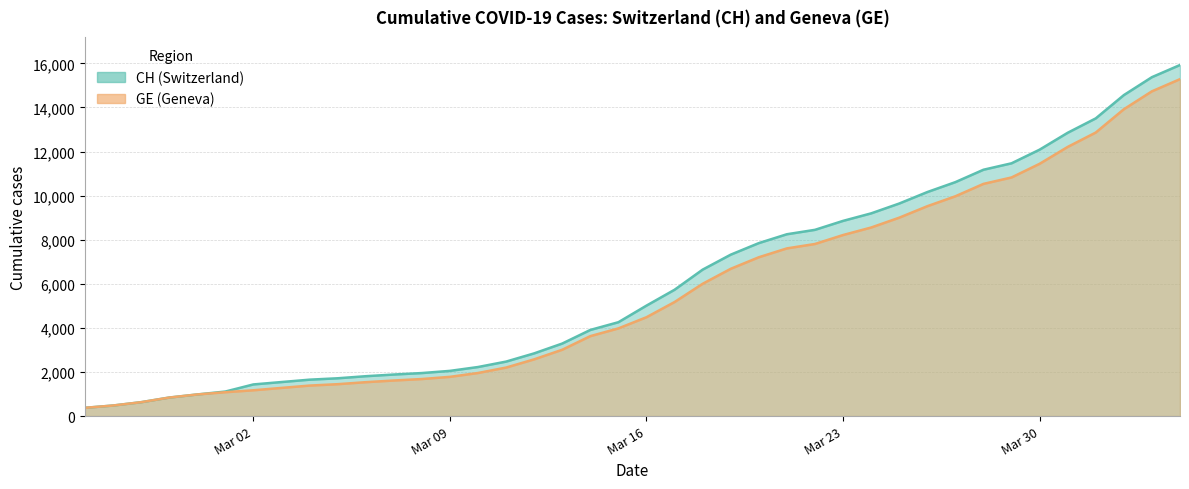

How many lines are shown in the chart?

2